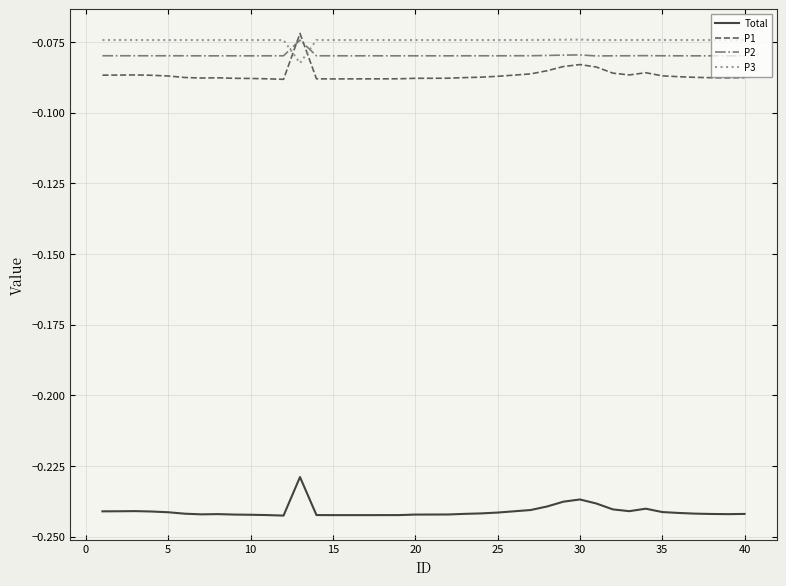

Which series has the widest spread of values?

P1